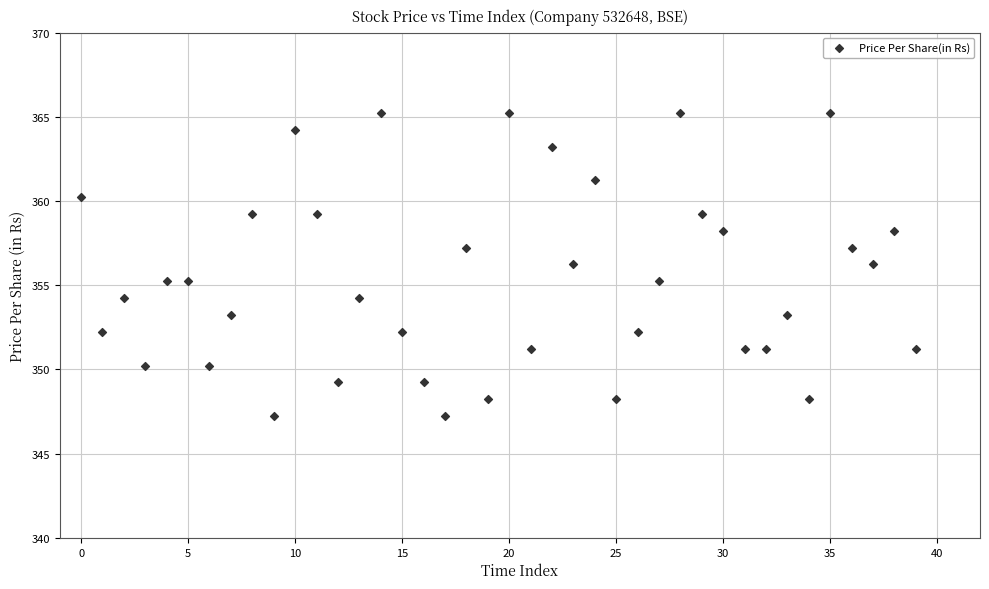

What is the range of Y values (max minus min)?

18.0